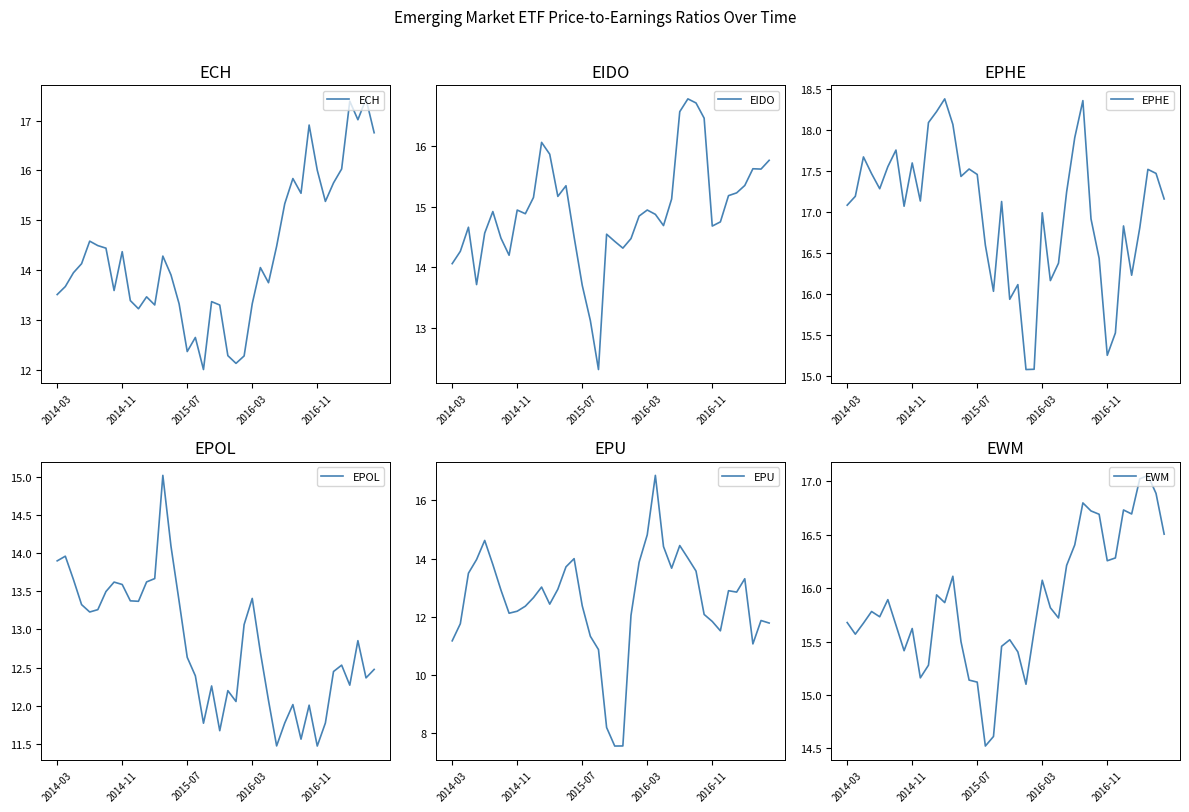

Where does the EIDO series first go above 14?

2014-03